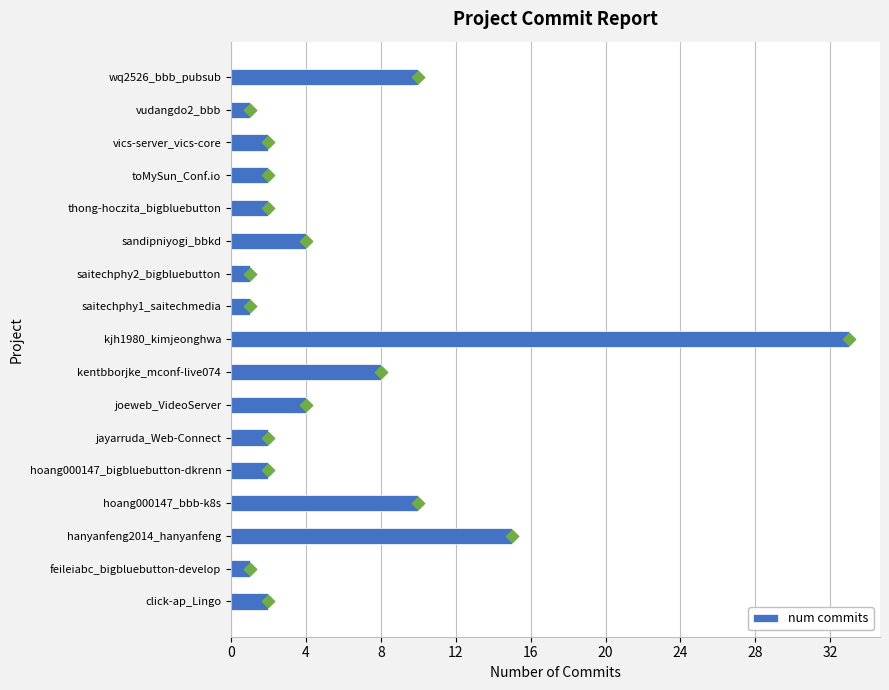

The value of num commits at toMySun_Conf.io is 2. True or false?

True